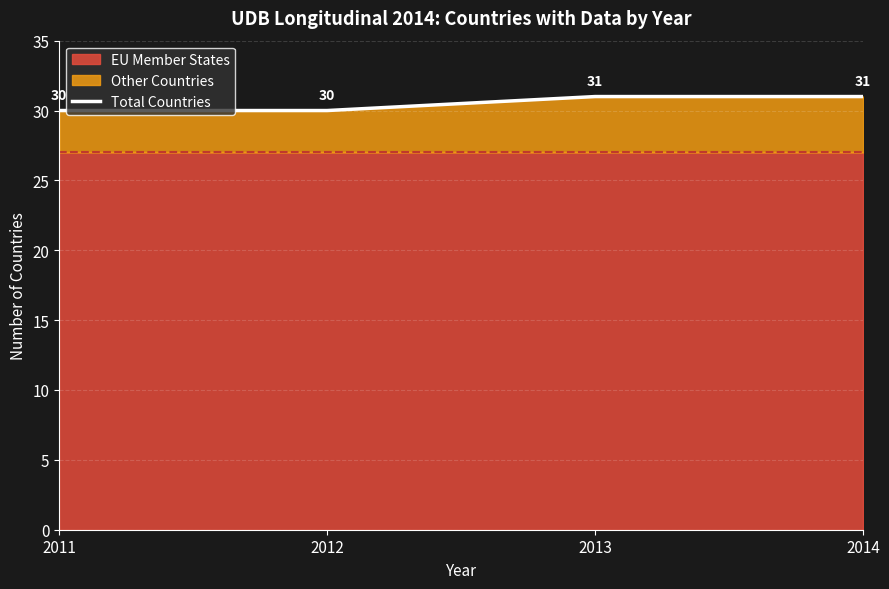

How many lines are shown in the chart?

1